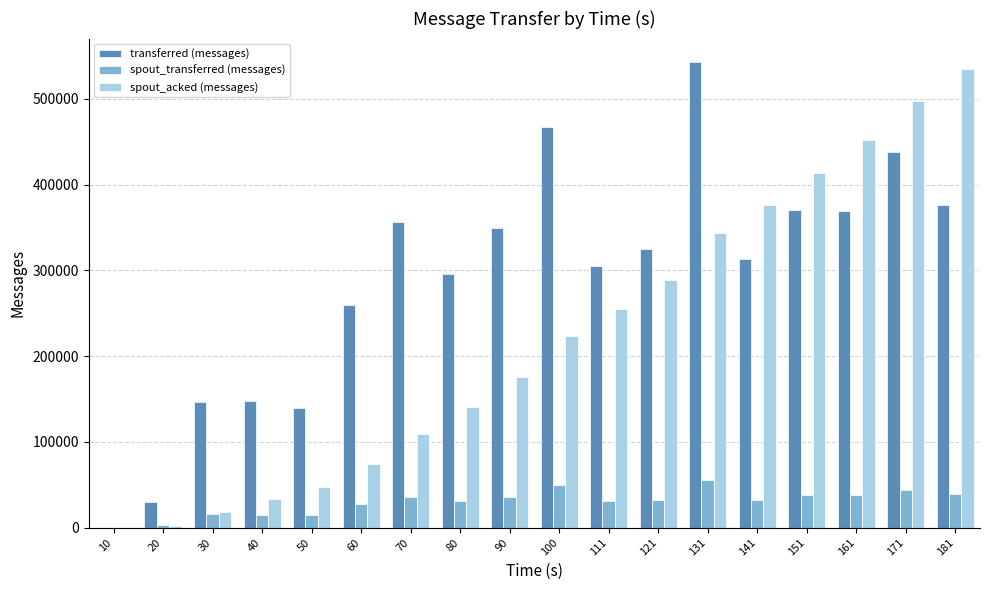

What is the sum of the spout_transferred (messages) values at 90 and 60?

62480